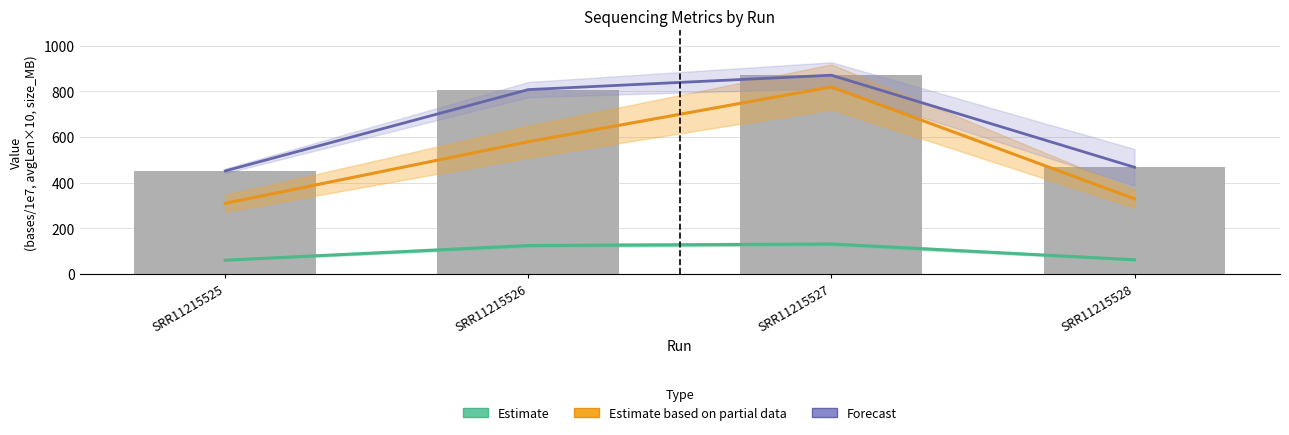

List the labels in order of Forecast value, smallest first.

SRR11215525, SRR11215528, SRR11215526, SRR11215527